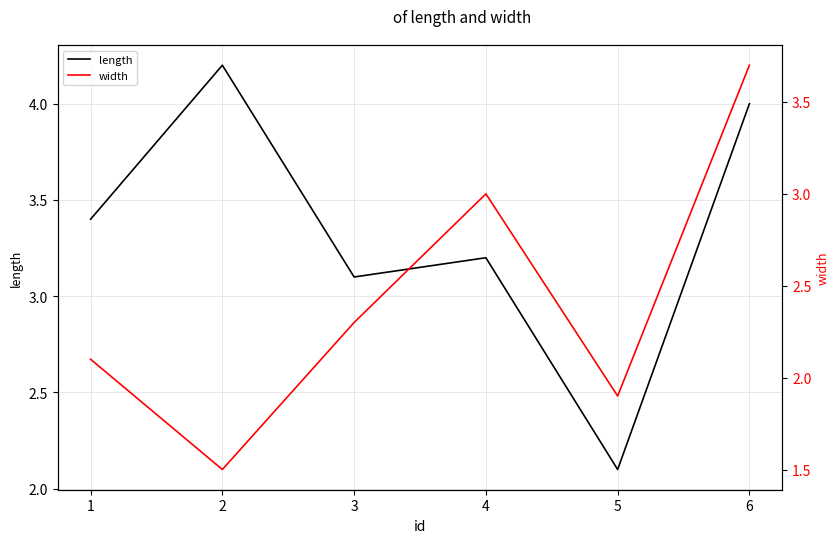

Where is the first local minimum for length?

3